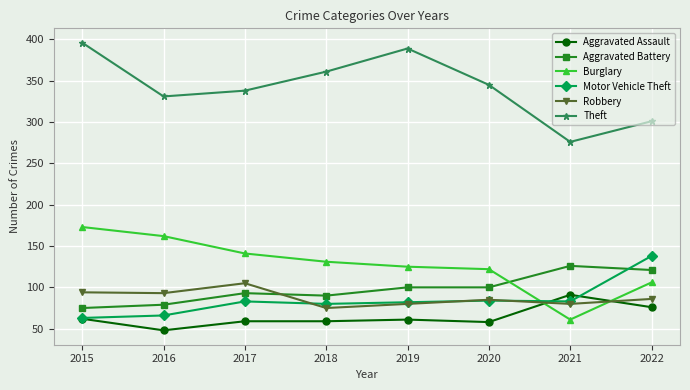

What is the maximum value for Aggravated Battery?

126